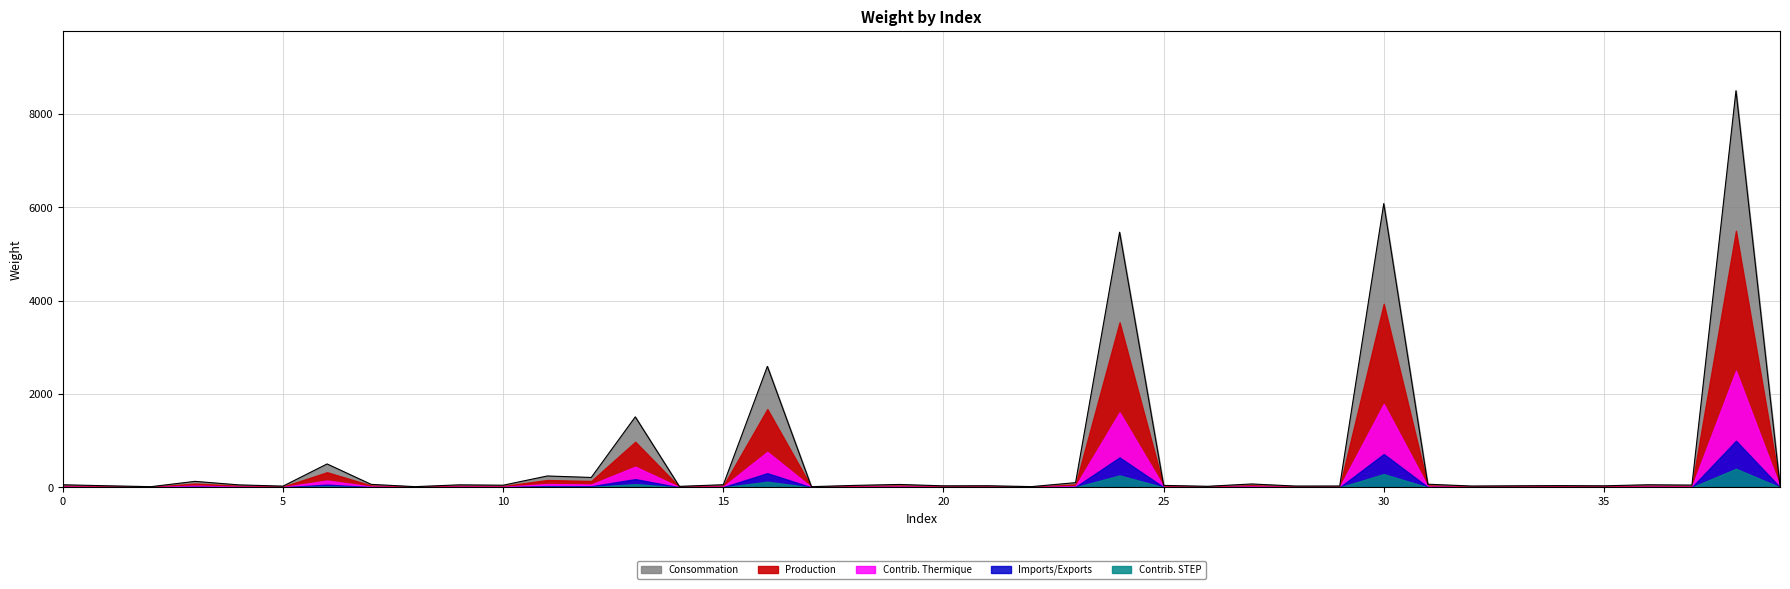

The chart shows a value of 74.0 at 27. True or false?

True